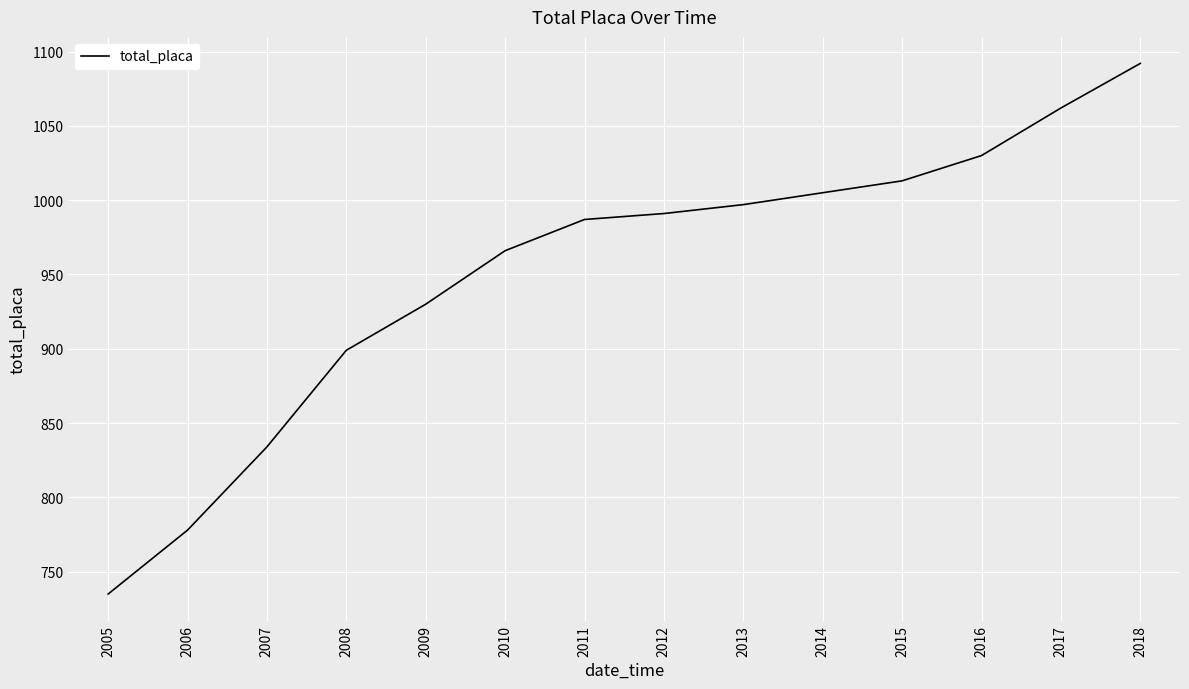

What is the difference between the maximum and second lowest values?

314